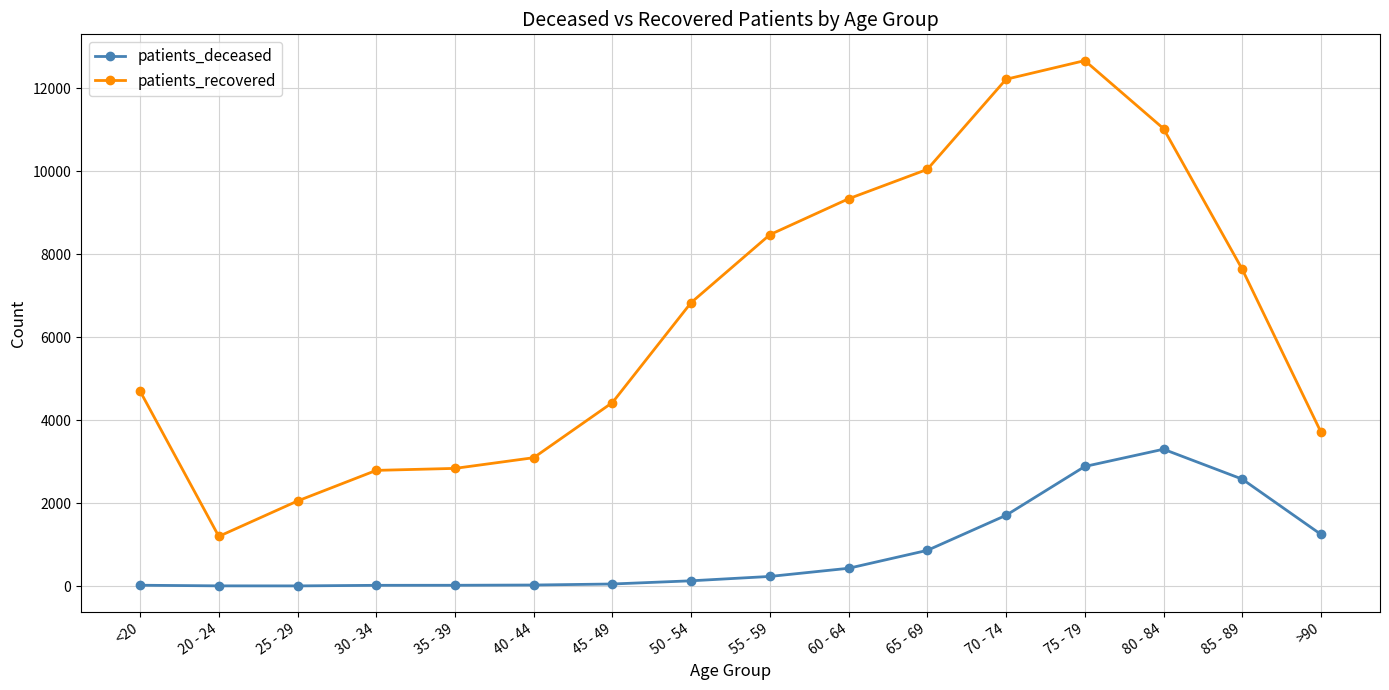

Between 20 - 24 and 60 - 64, which series saw the biggest shift?

patients_recovered